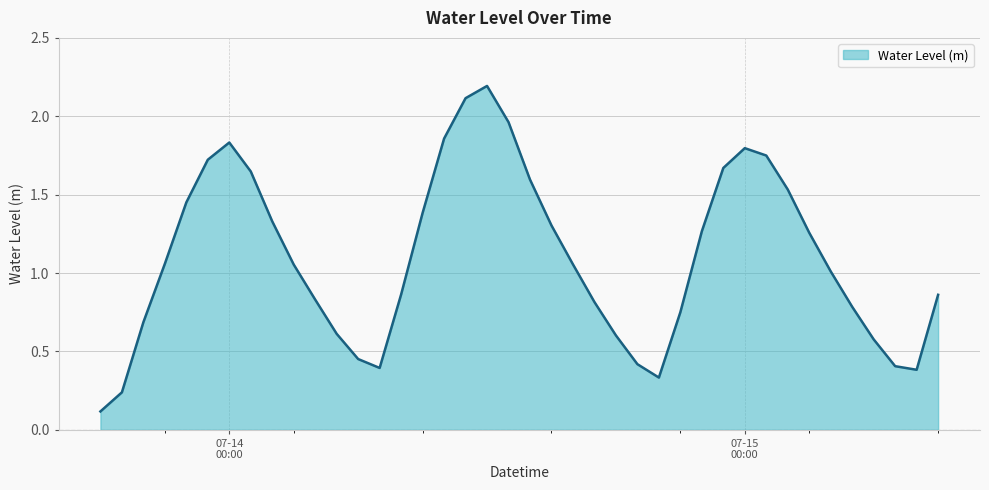

What is the greatest value displayed?

2.2